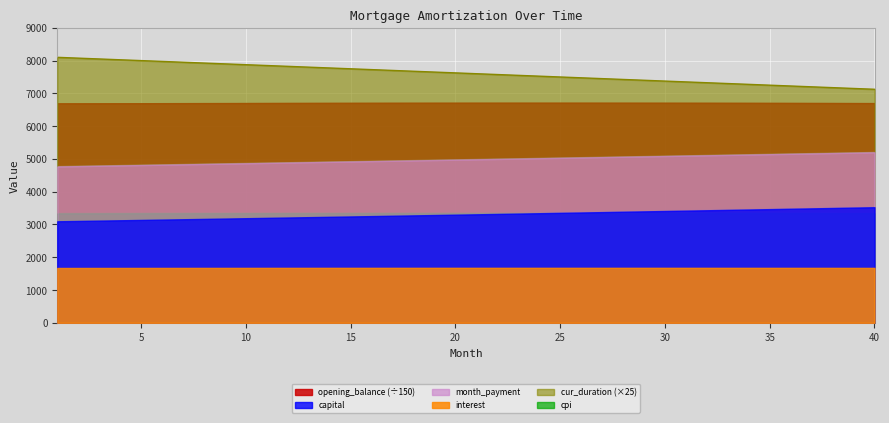

What is the difference between the maximum and minimum values in the opening_balance series?

19.5